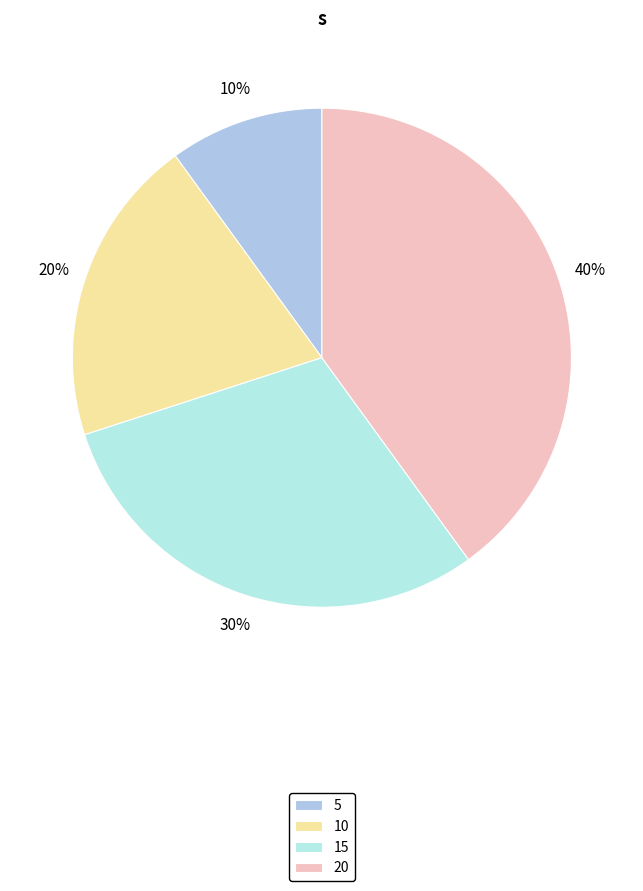

To the nearest percent, what portion does 5 represent?

10%